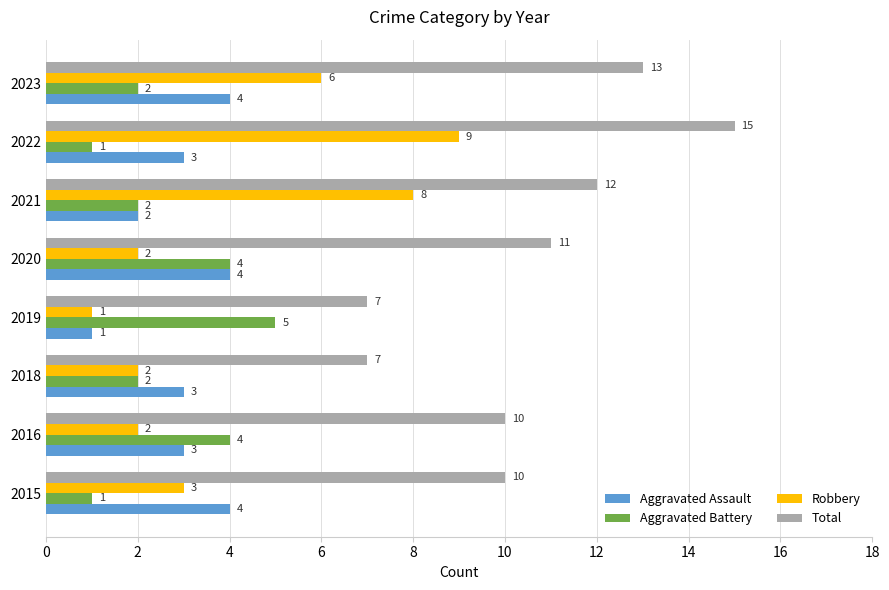

What is the difference between the highest and lowest values at 2019?

6